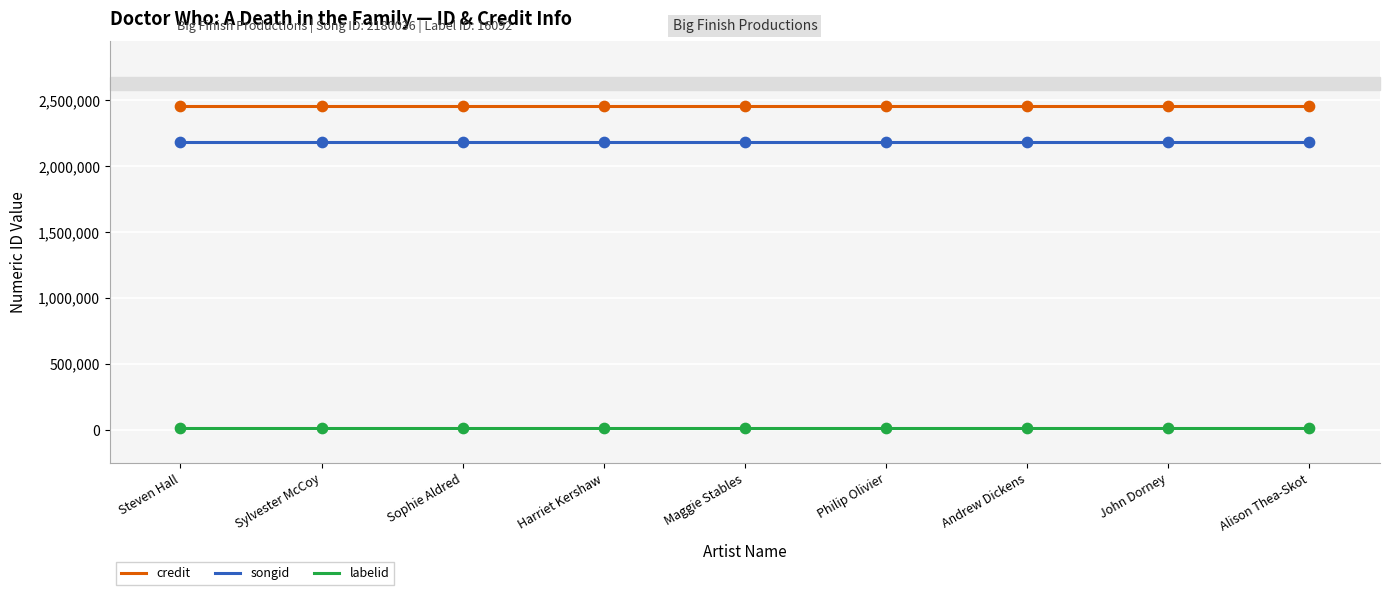

Which series has the largest total across all categories?

credit